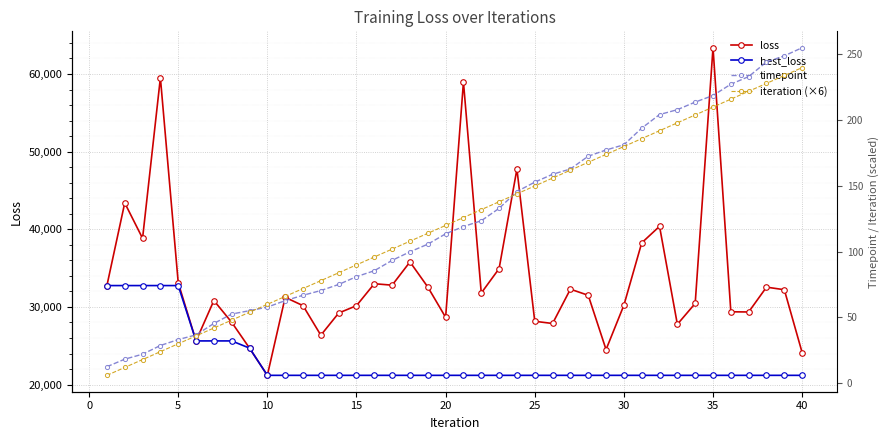

What is the sum of all timepoint values?

4992.4